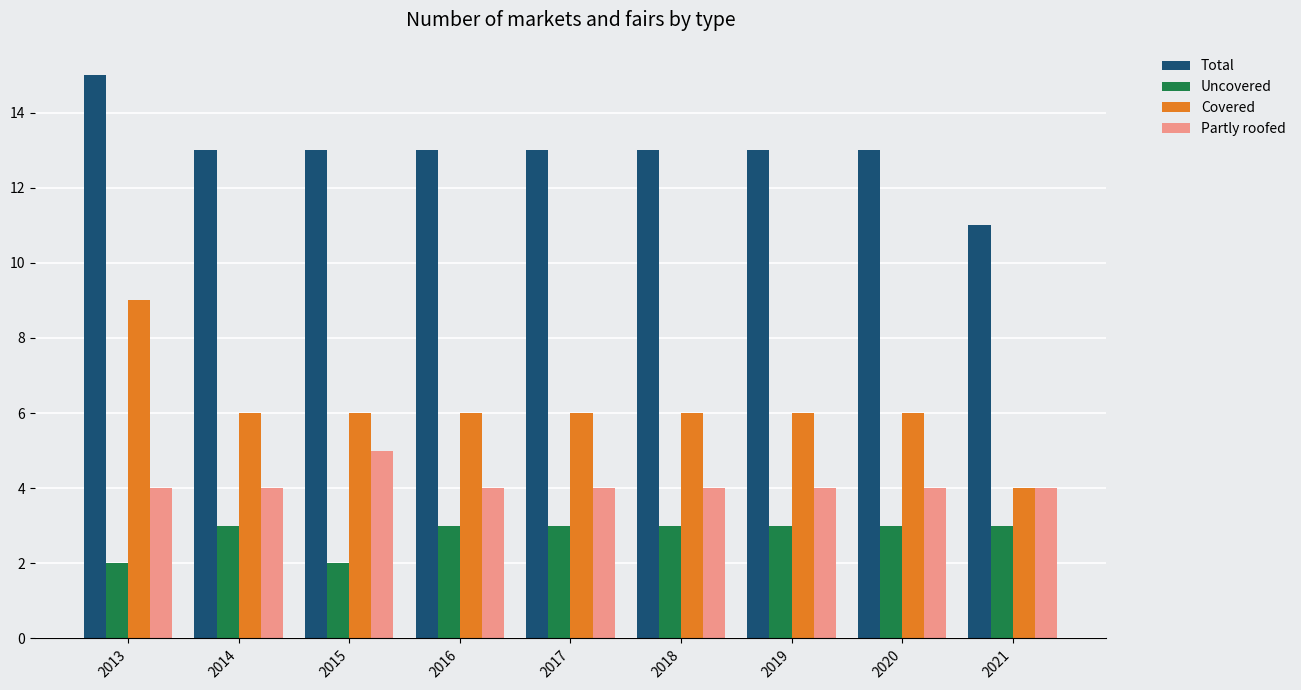

At how many categories does at least one series exceed 8?

9